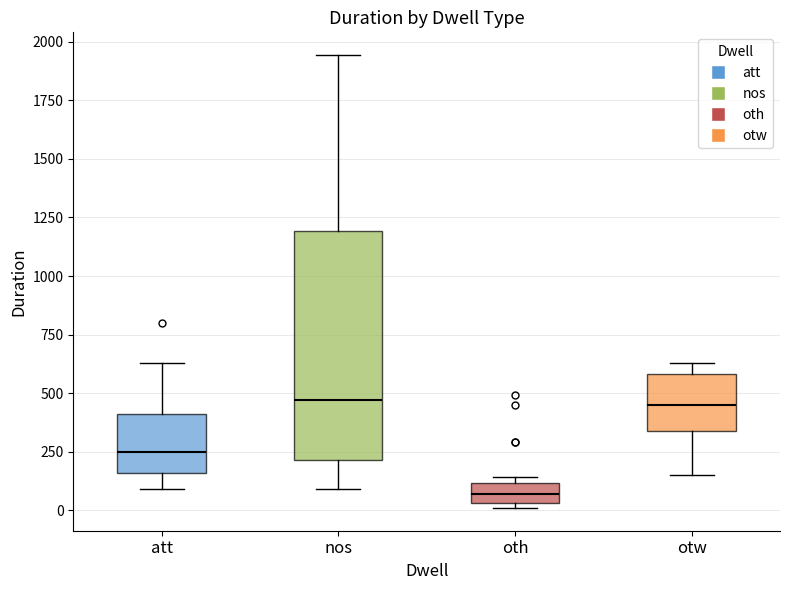

Which box is the tallest, from its lower edge to its upper edge?

nos